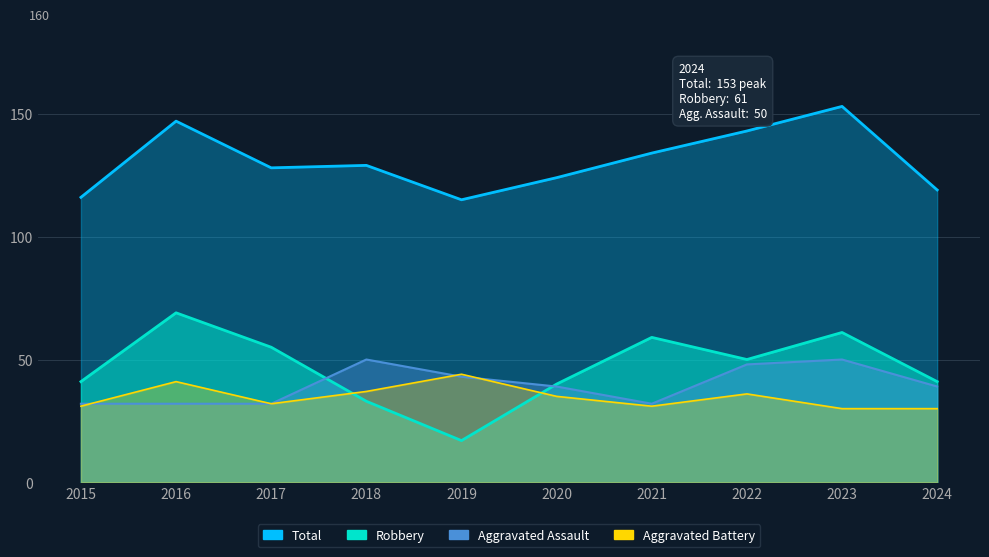

At which label does Aggravated Battery first exceed 35?

2016